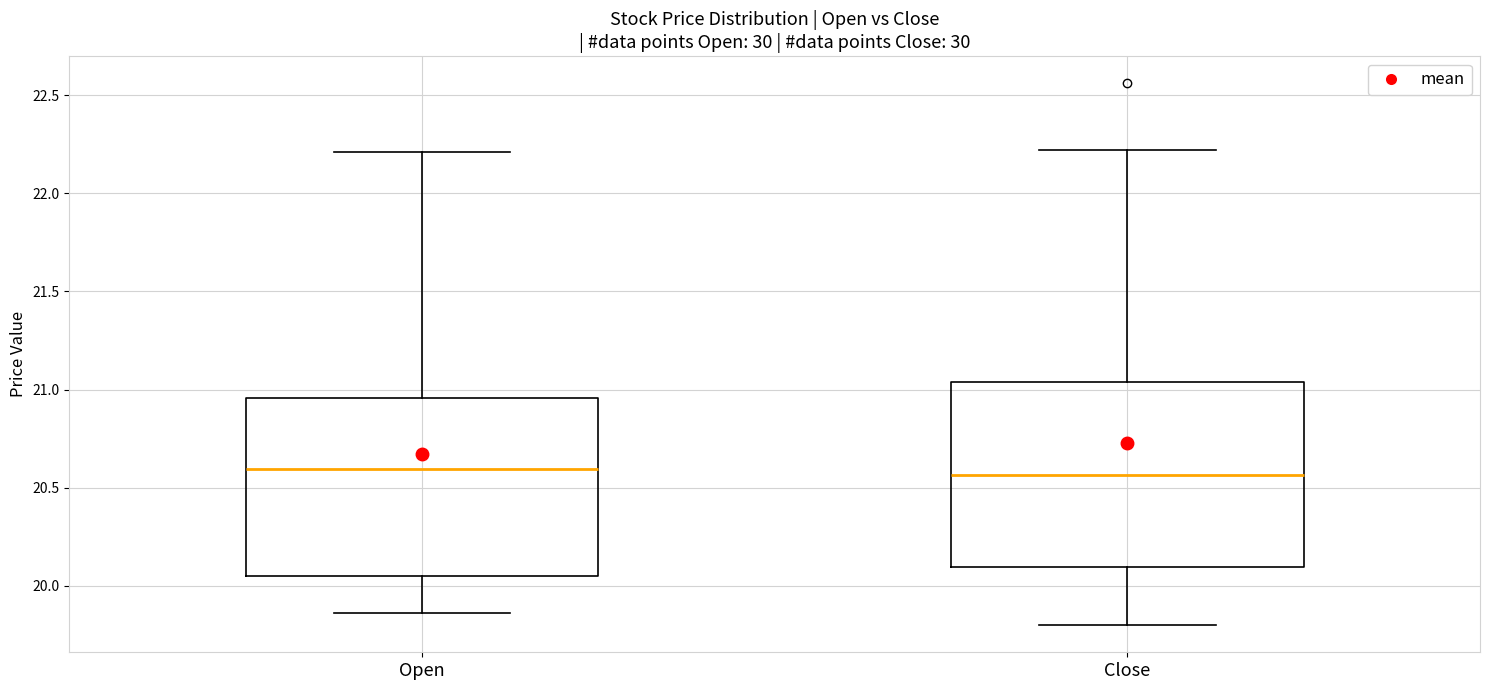

Reading left to right, read every box against the y-axis: the position of its median line, the range the box covers, and the ends of its whiskers. The values are not printed on the chart, so give them approximately, as read against the axis.

Open: median 20.60, box 20.05 to 20.95, whiskers 19.85 to 22.20
Close: median 20.55, box 20.10 to 21.05, whiskers 19.80 to 22.20